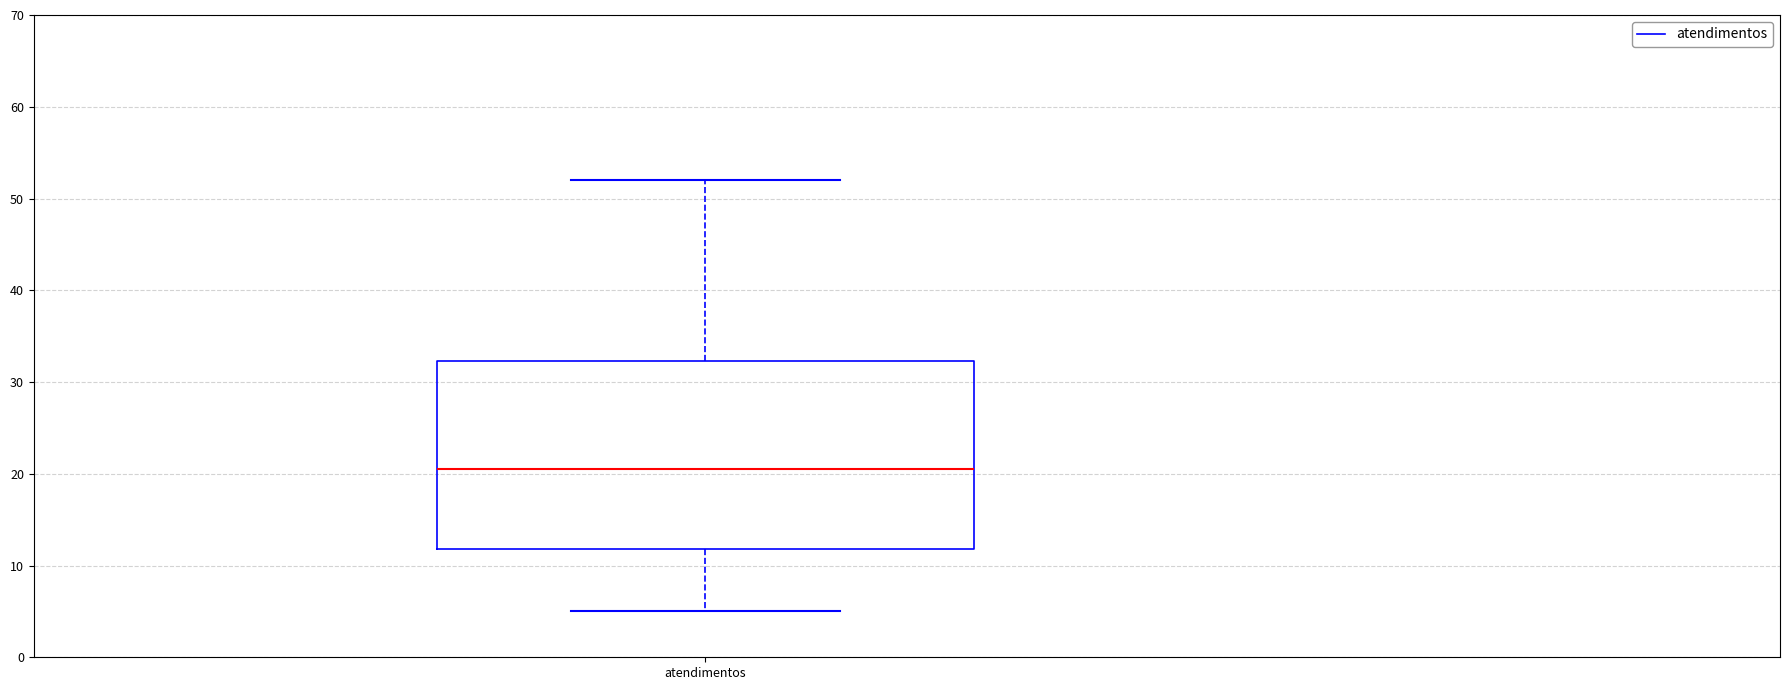

Where does the upper whisker of the box for atendimentos end on the y-axis? The values are not printed on the chart, so give them approximately, as read against the axis.

52